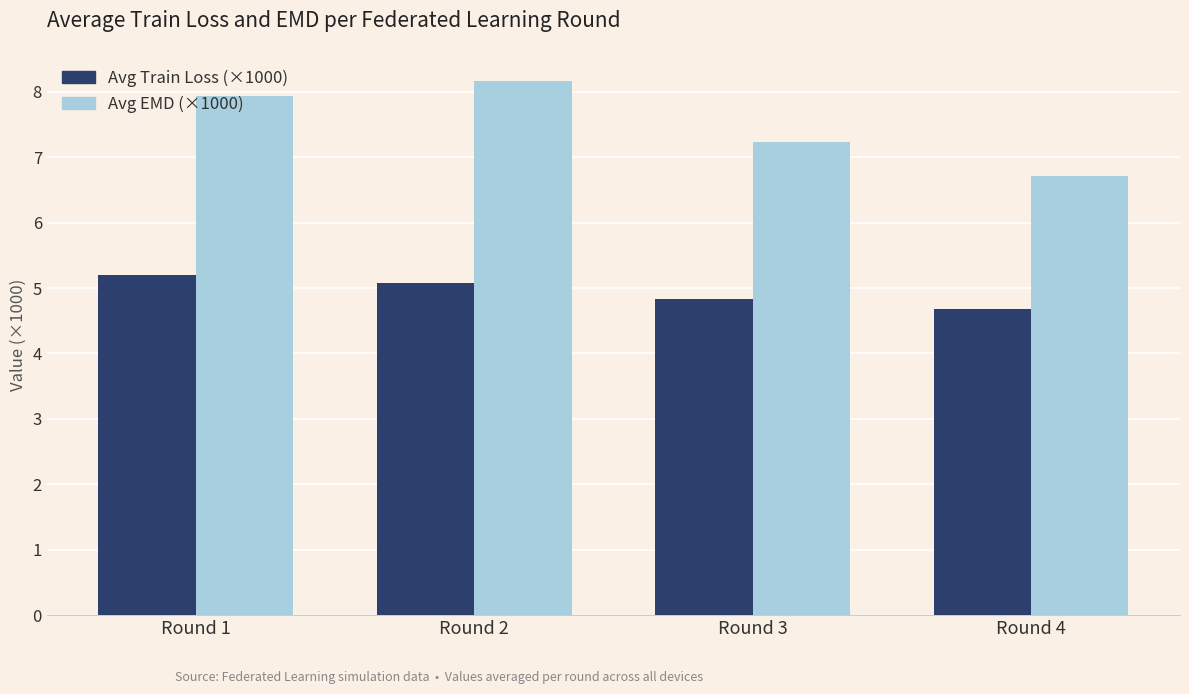

The Avg Train Loss (×1000) series shows 6.8 at Round 2. True or false?

False